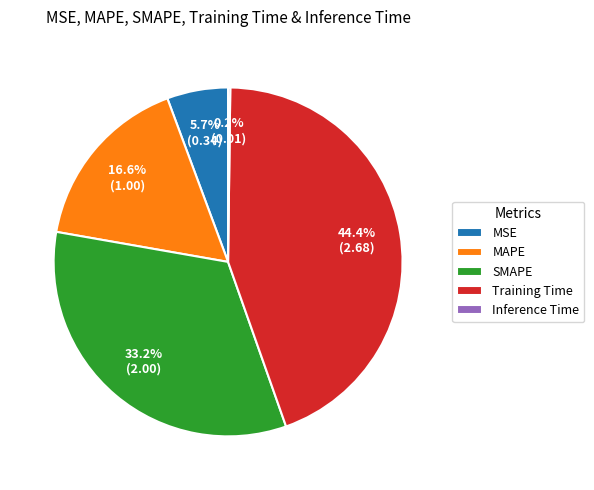

Does any single category account for the majority?

No